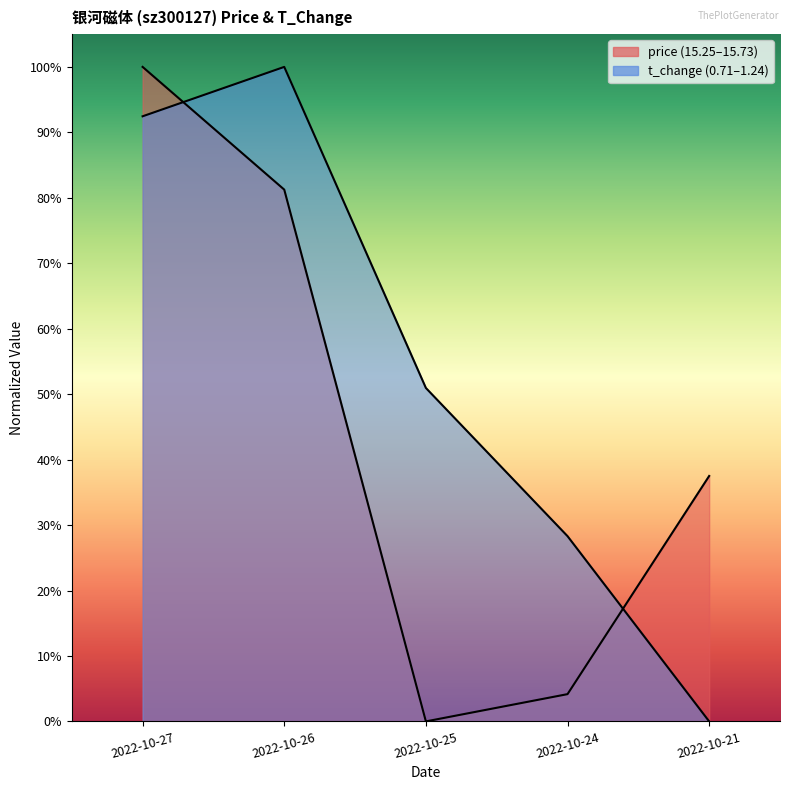

List the series in order of their overall mean, highest first.

t_change, price